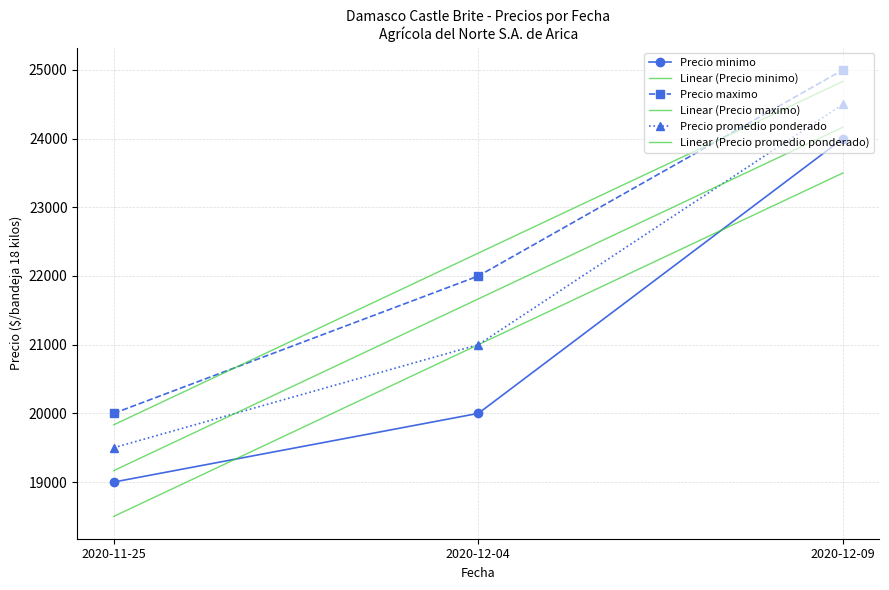

Where is Linear (Precio promedio ponderado) nearest to the value 21666?

2020-12-04